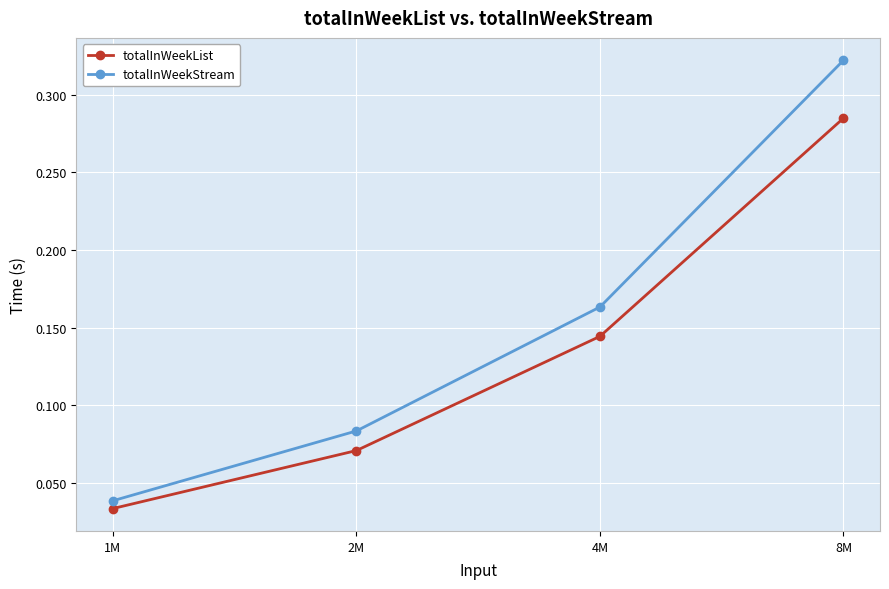

Which series has the largest range (max minus min)?

totalInWeekStream